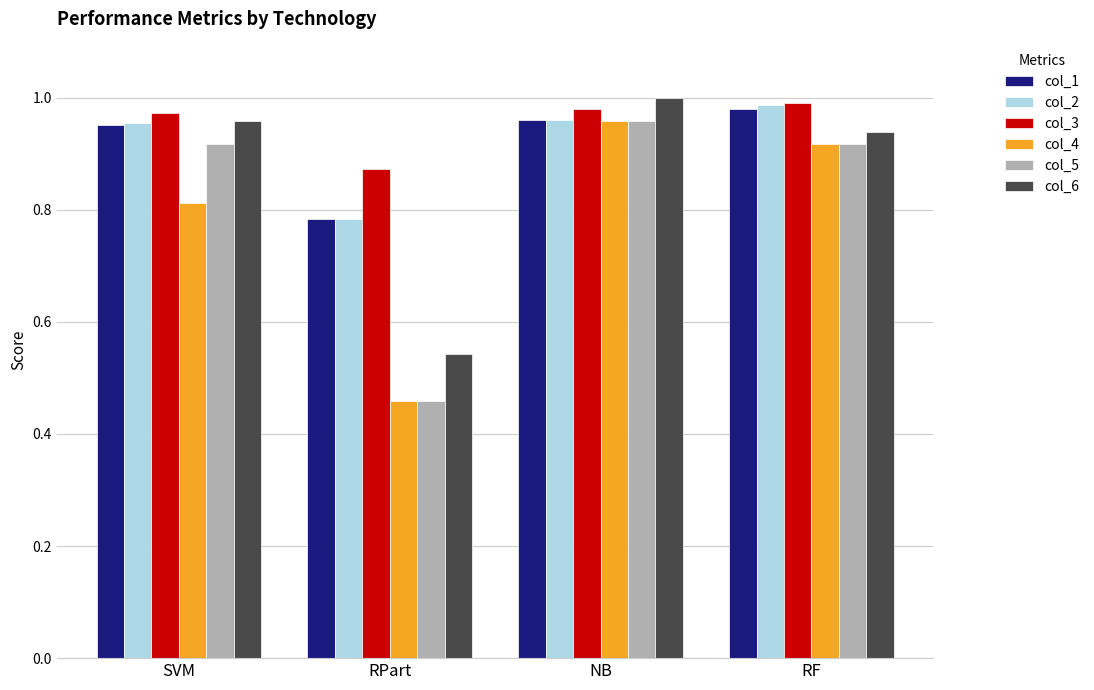

What is the difference between the col_6 values at RPart and SVM?

0.4